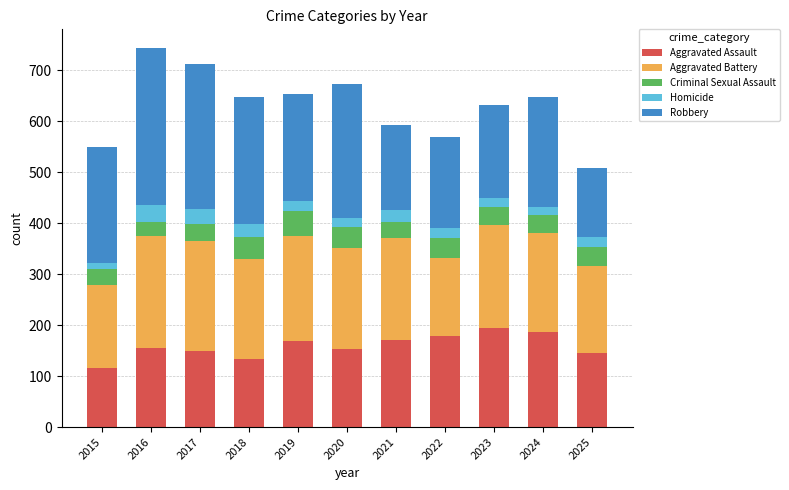

What is the total value across all series at 2016?

743